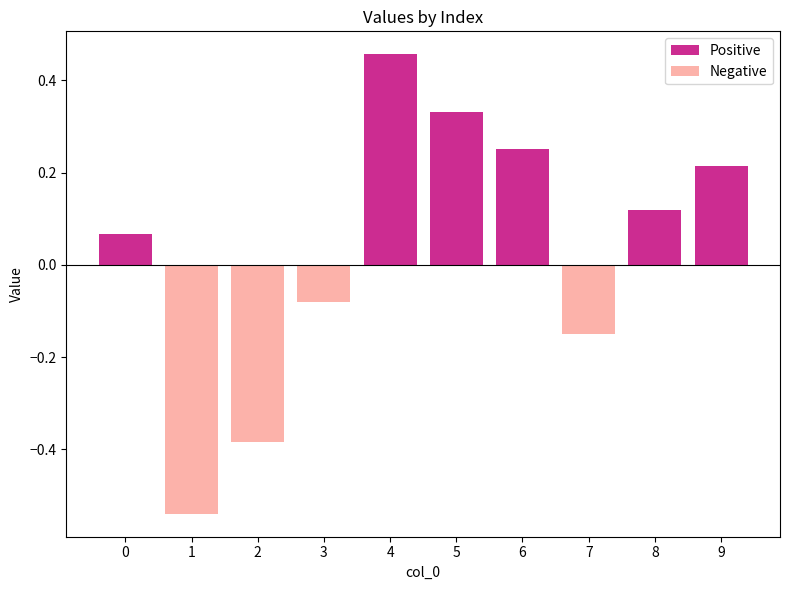

Rank the series at 7 from highest to lowest value.

Positive, Negative